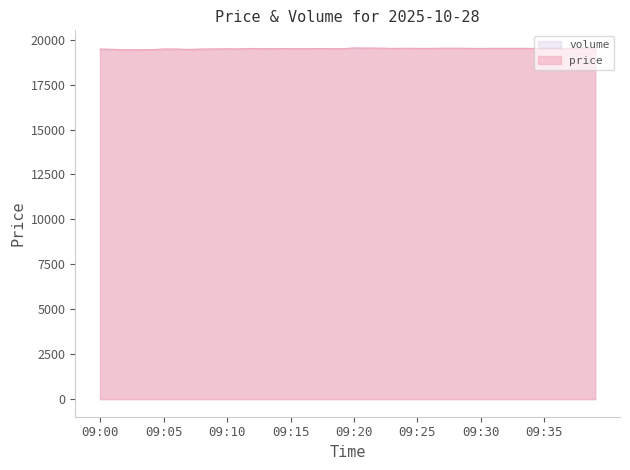

The value at 09:26 is 33148. True or false?

False